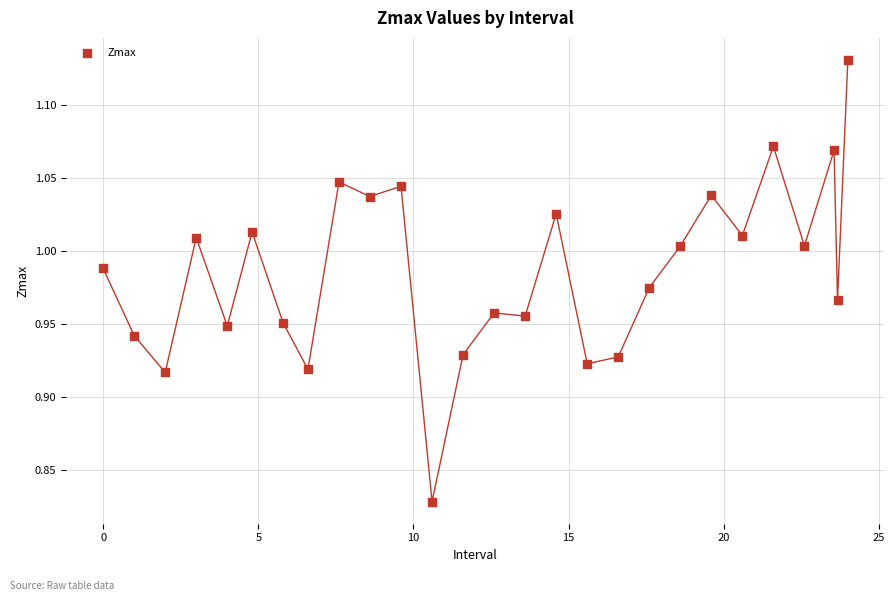

What is the range of X values (max minus min)?

24.0